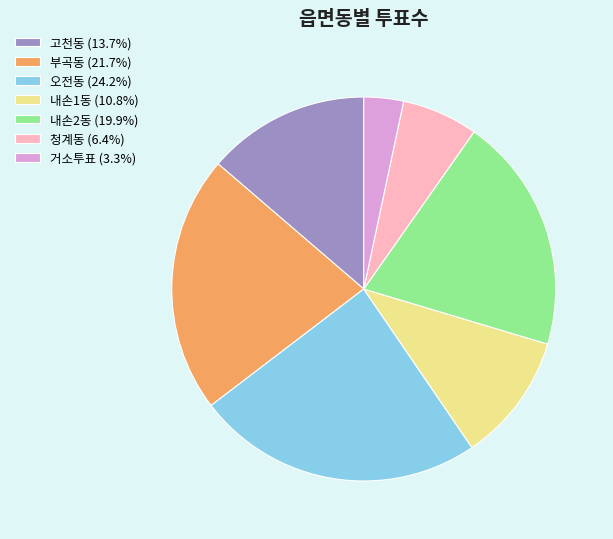

Does any single category account for the majority?

No